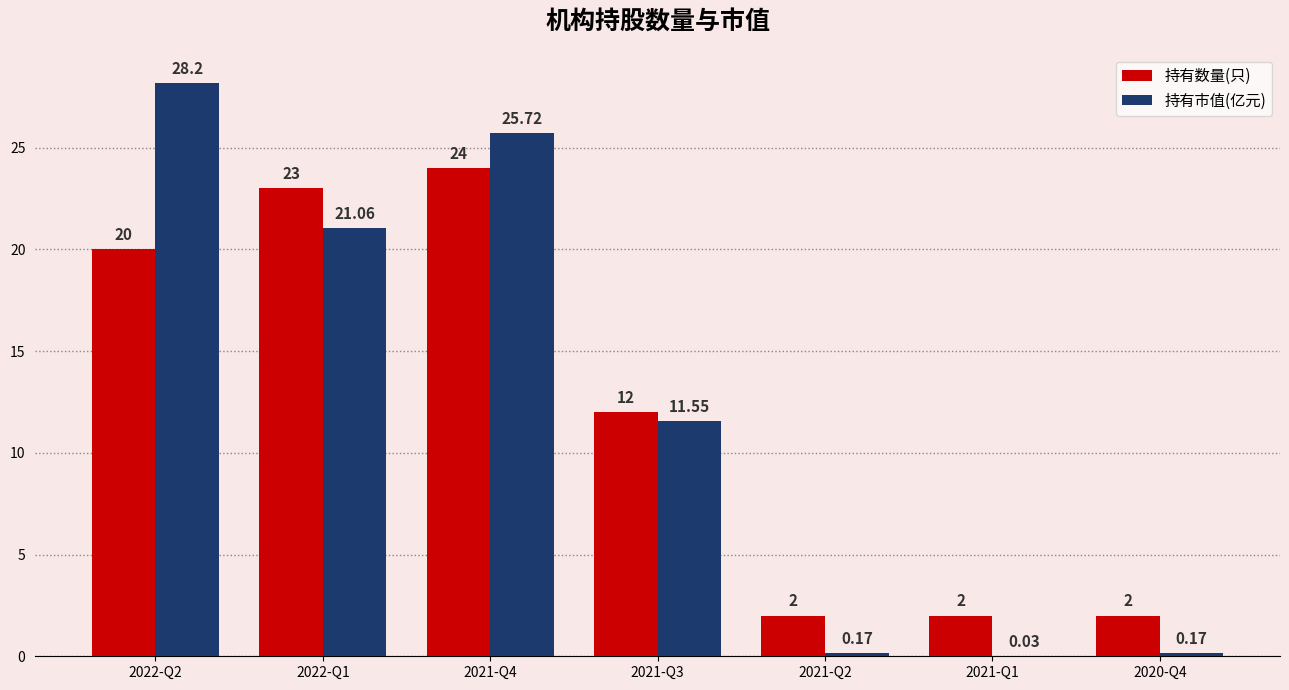

At which label is 持有市值(亿元) closest to 14?

2021-Q3